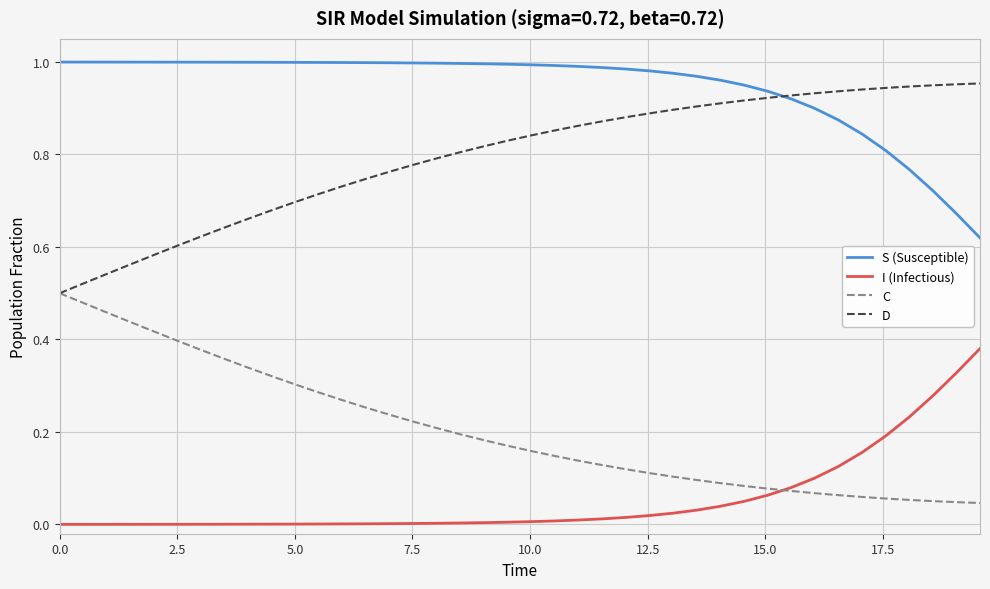

List the series in order of their overall mean, highest first.

S (Susceptible), D, C, I (Infectious)